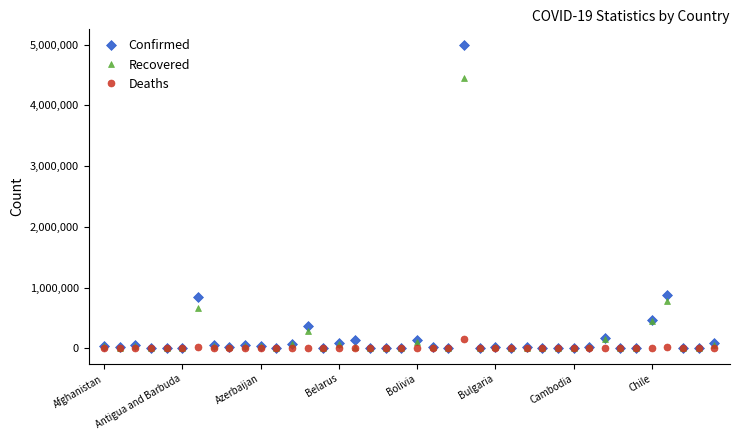

List the series in order of their peak value, highest first.

Confirmed, Recovered, Deaths